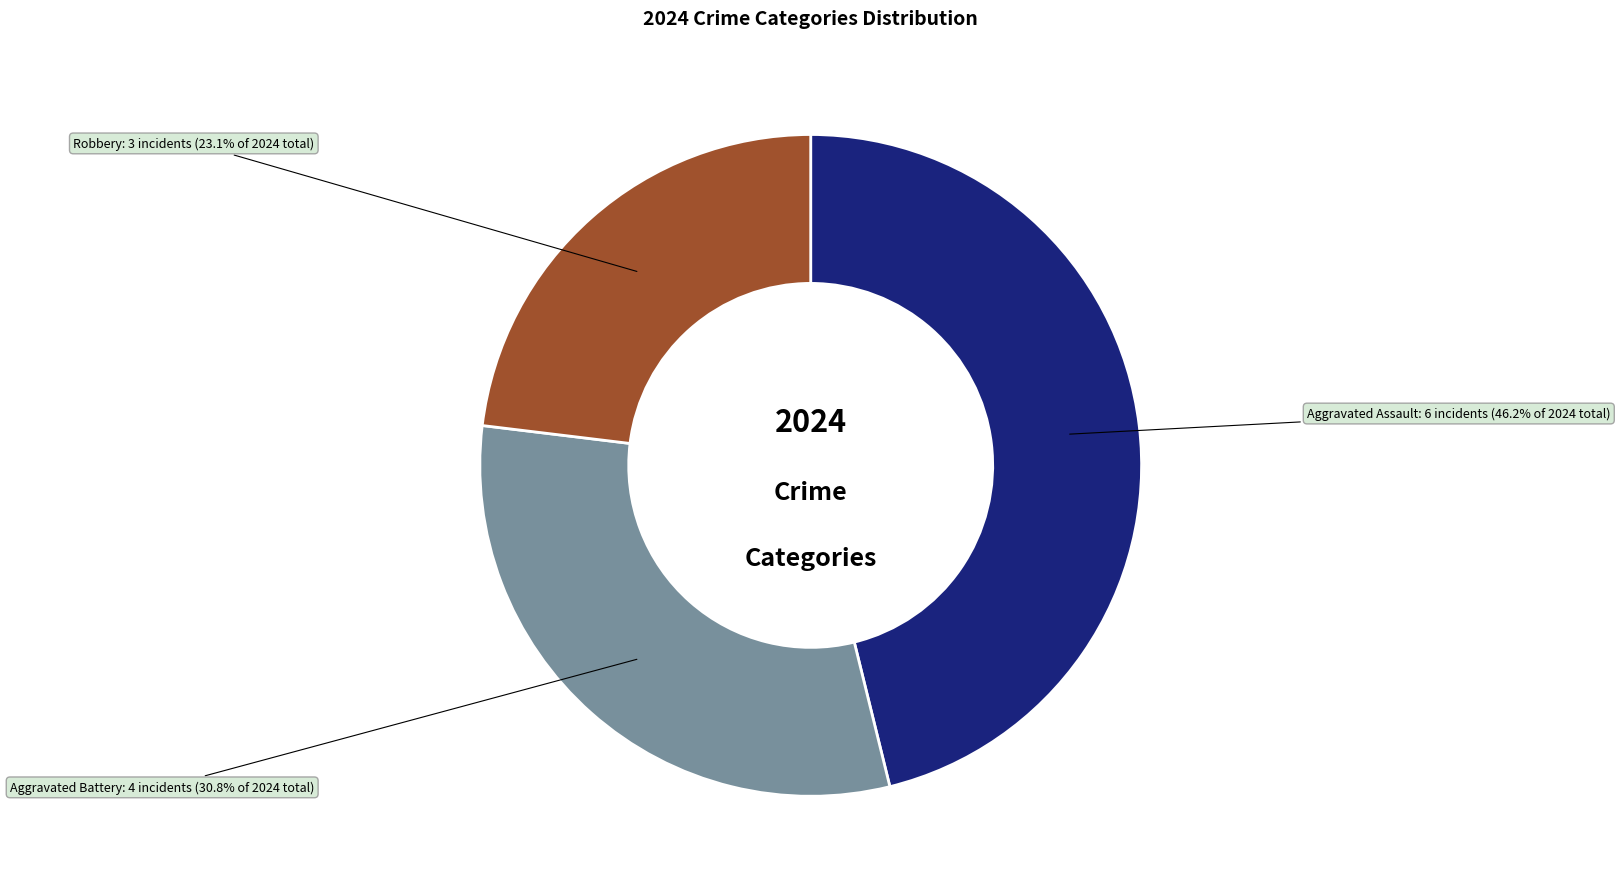

Is there any slice that represents more than half of the pie?

No